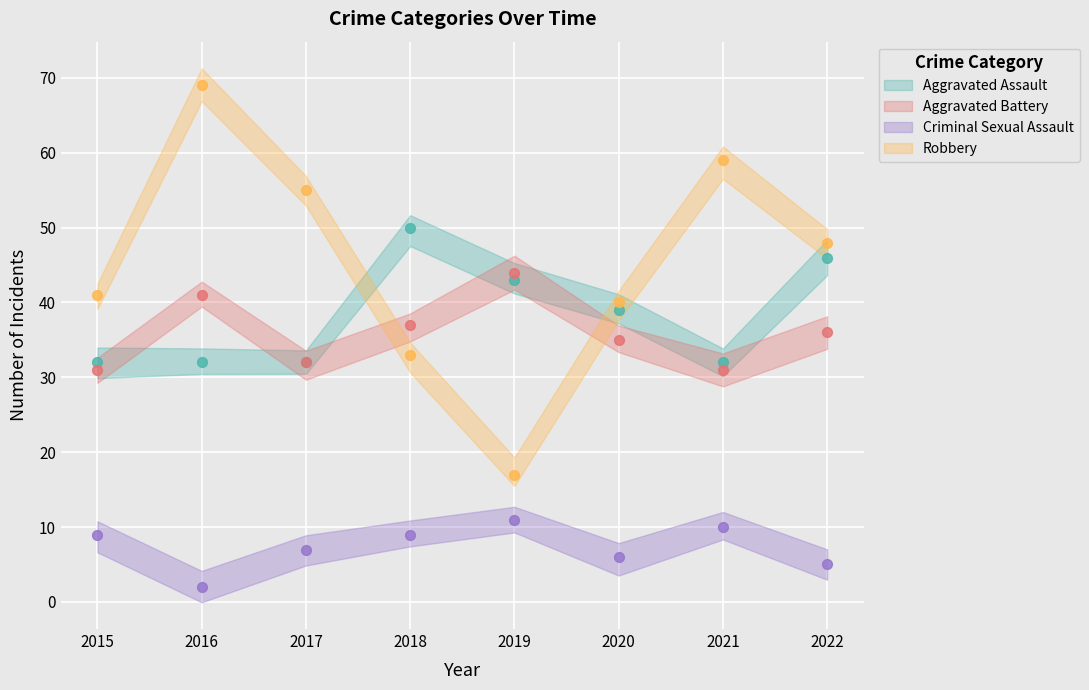

Which series has the widest spread of Y values?

Robbery